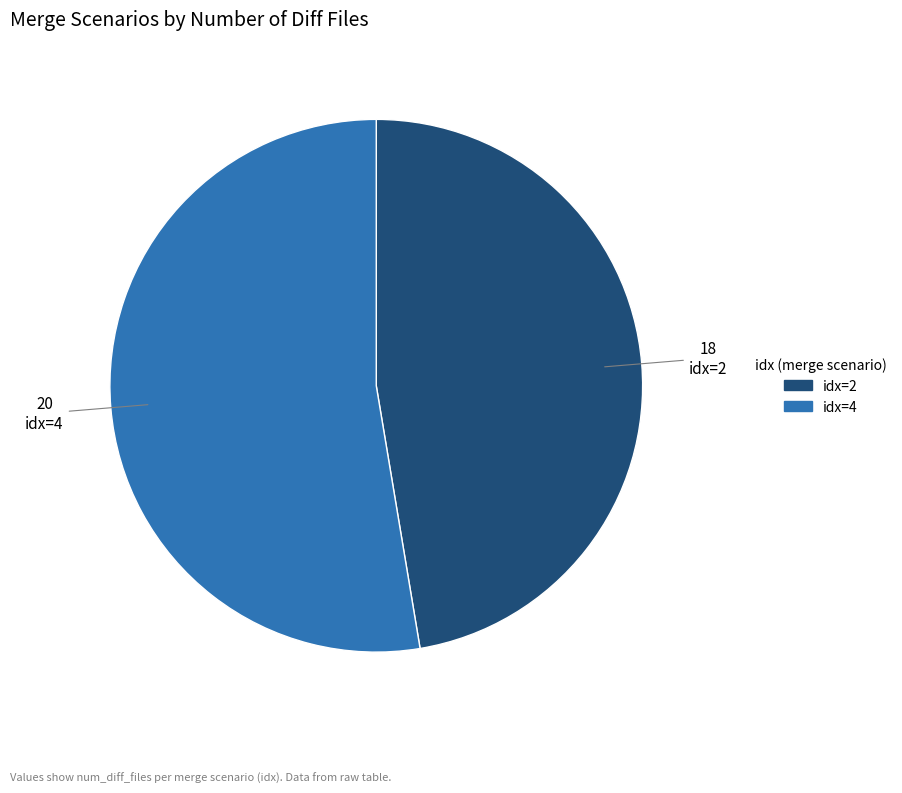

The idx=2 slice represents 47% of the pie. True or false?

True